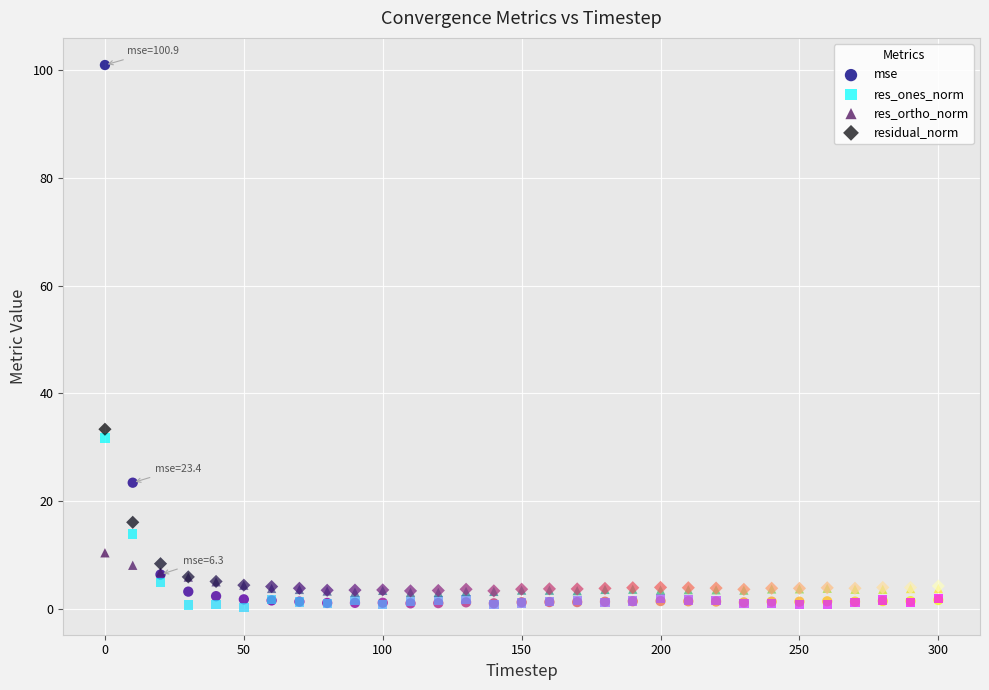

Across all series, what Y value is closest to 50?

33.3